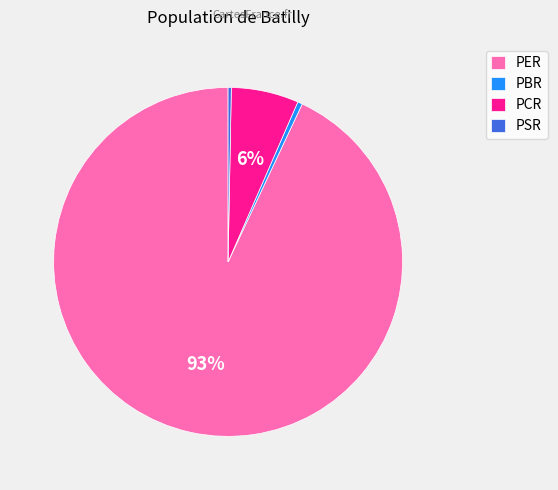

Count the number of slices in the pie.

4